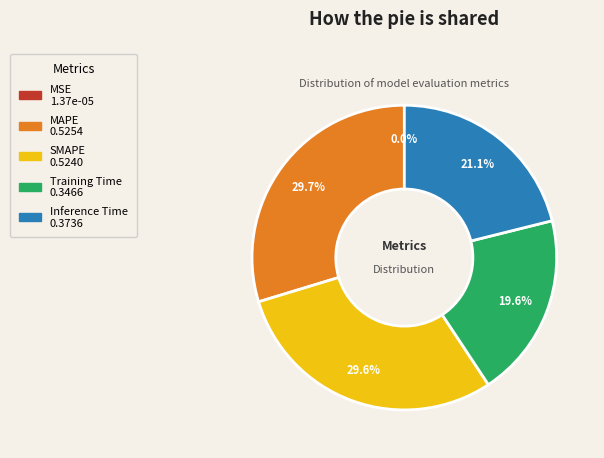

Is there any slice that represents more than half of the pie?

No